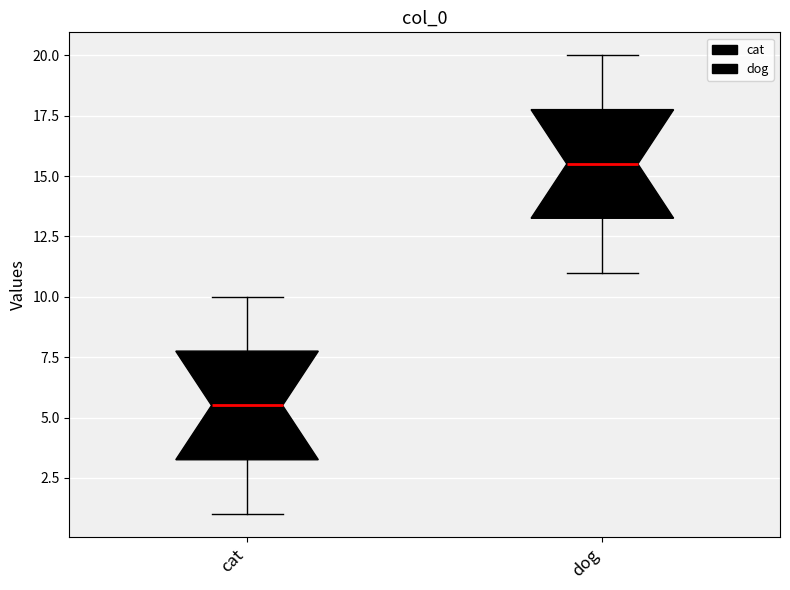

Where does the median line of the box for dog sit on the y-axis? The values are not printed on the chart, so give them approximately, as read against the axis.

15.5